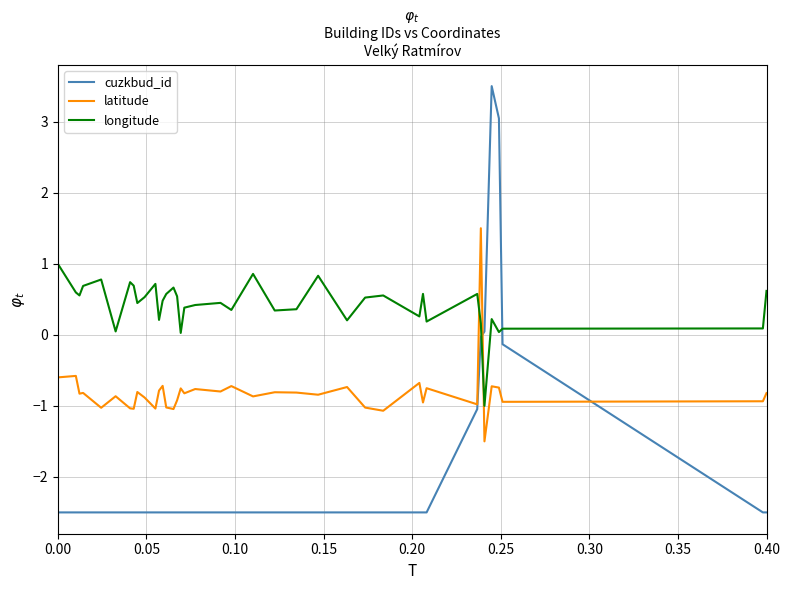

How many values in cuzkbud_id are below zero?

36